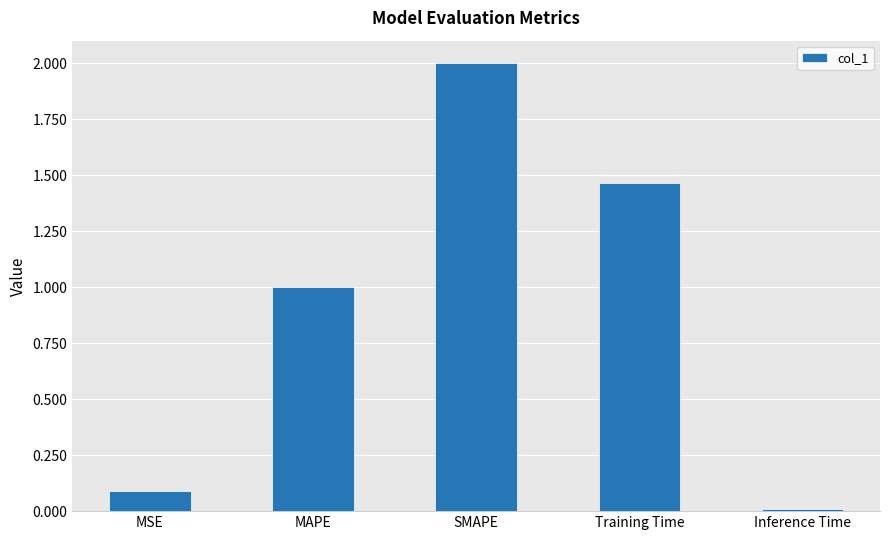

What is the greatest value displayed?

2.0